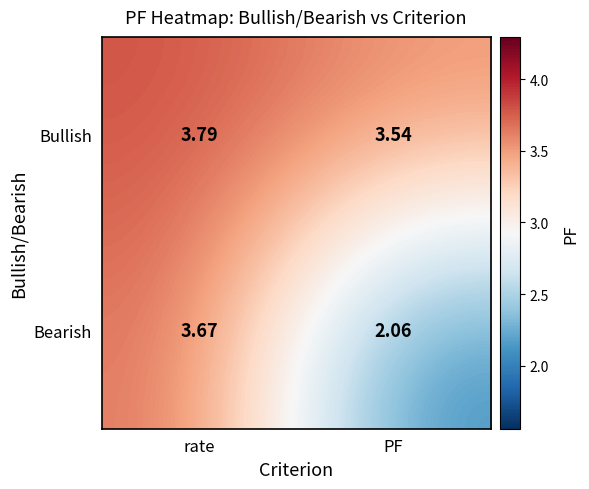

Which label corresponds to the smallest value in the chart?

PF